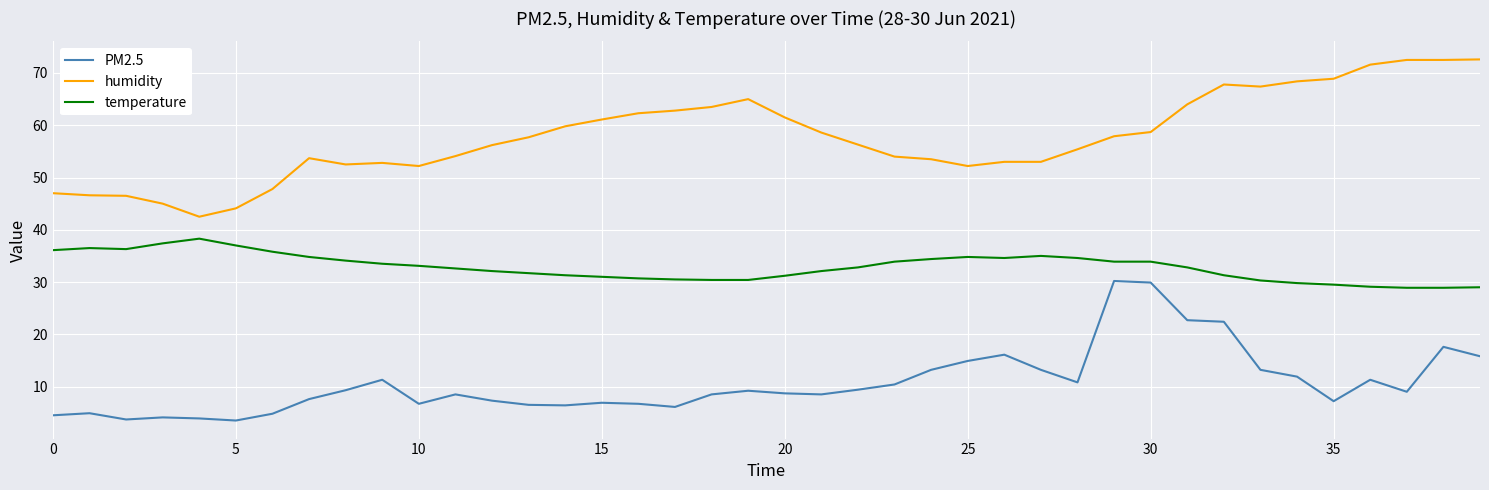

What is the minimum value shown in the chart?

3.5